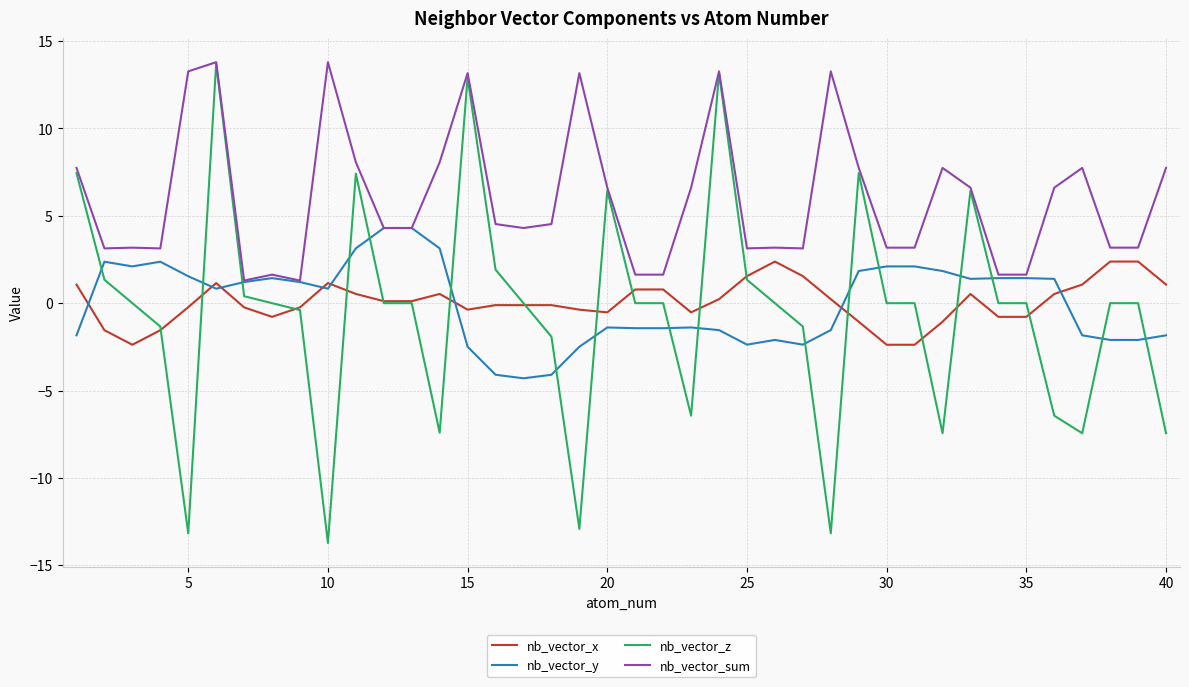

After their last crossing, which series has the higher values: nb_vector_y or nb_vector_z?

nb_vector_y